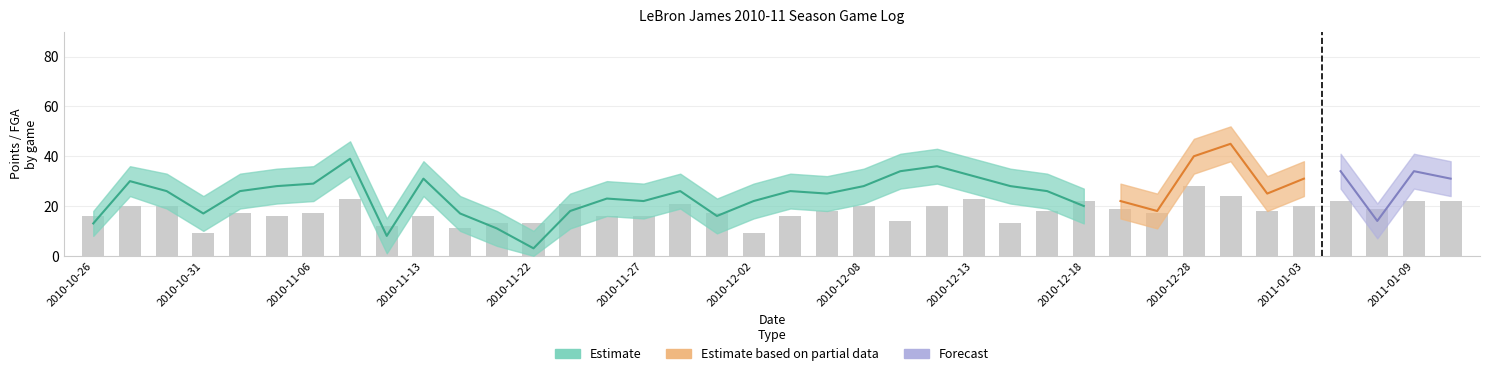

True or false: the data shows 9 at 2010-11-22.

False